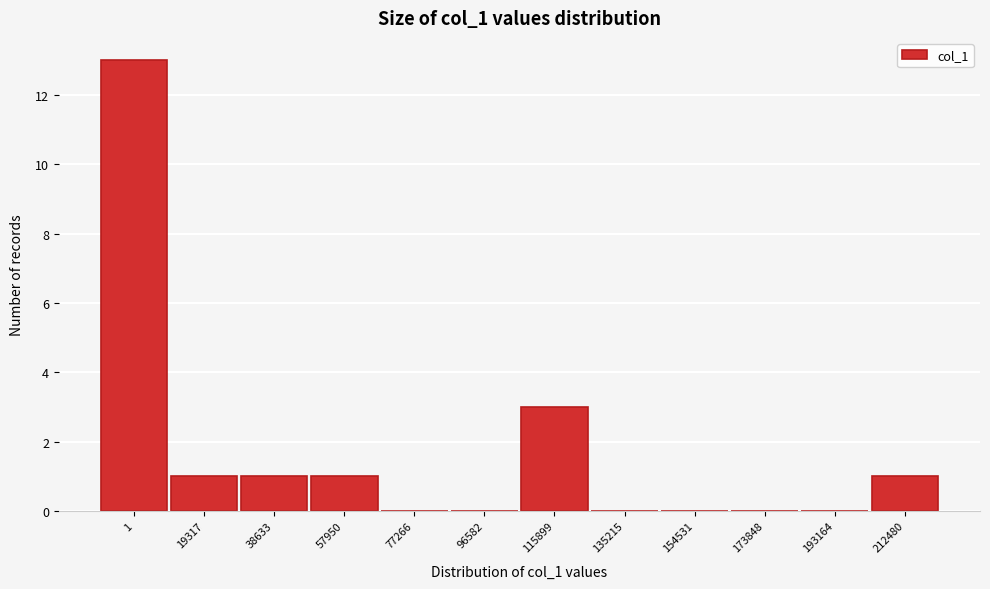

Reading left to right, list all the values displayed in this chart.

1=13	19317=1	38633=1	57950=1	77266=0	96582=0	115899=3	135215=0	154531=0	173848=0	193164=0	212480=1